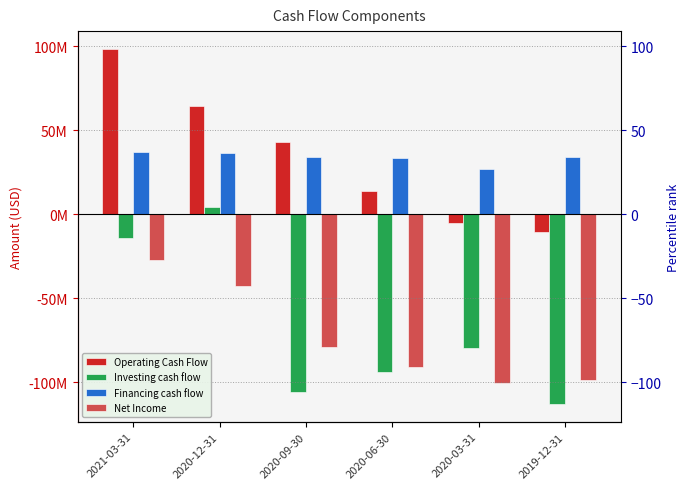

What is the maximum value shown in the chart?

98365000